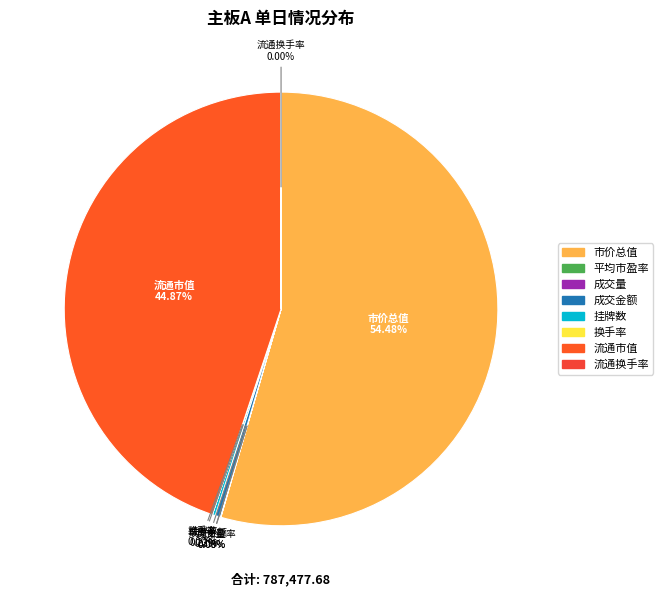

Which category has the biggest portion of the pie?

市价总值